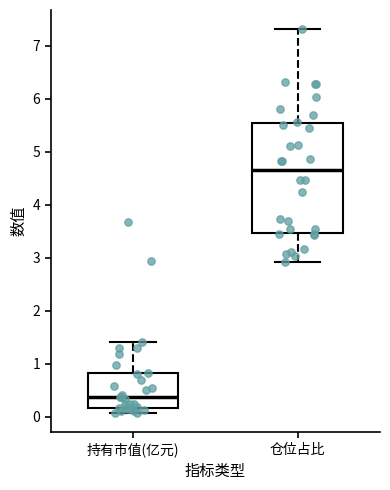

Reading left to right, transcribe this box plot: for each box, give where its median line is, the range the box spans, and where its two whiskers end, as read against the y-axis. The values are not printed on the chart, so give them approximately, as read against the axis.

持有市值(亿元): median 0.4, box 0.2 to 0.8, whiskers 0.1 to 1.4
仓位占比: median 4.6, box 3.5 to 5.5, whiskers 2.9 to 7.3